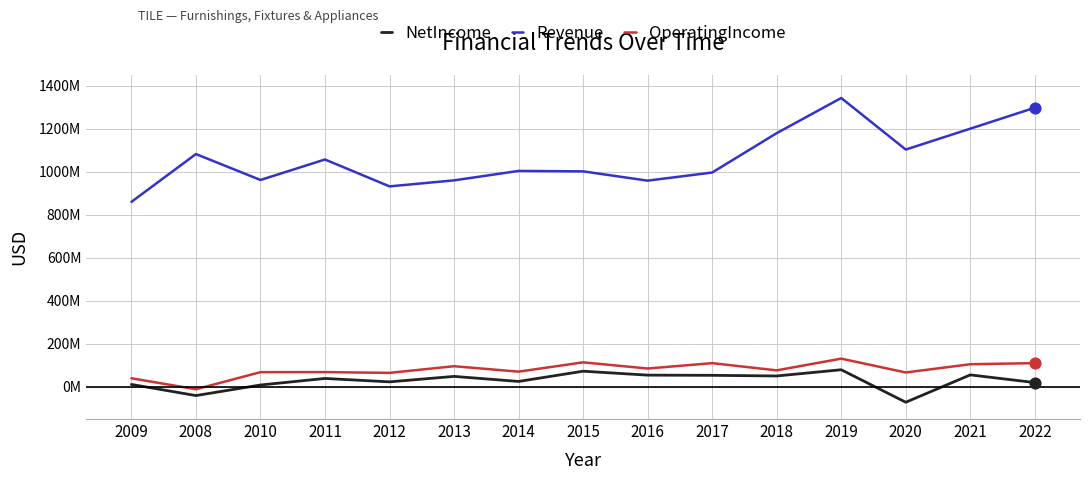

Is the value of Revenue at 2015 greater than the value of OperatingIncome at 2014?

Yes